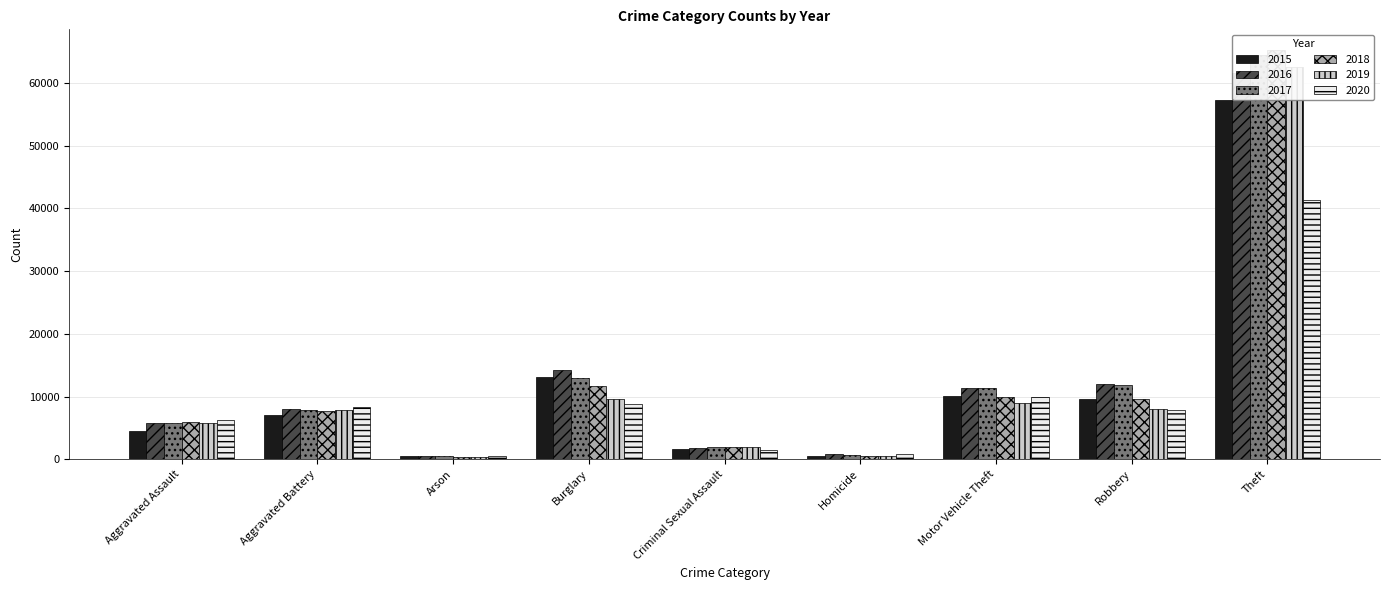

Rank the series at Theft from lowest to highest value.

2020, 2015, 2016, 2019, 2017, 2018